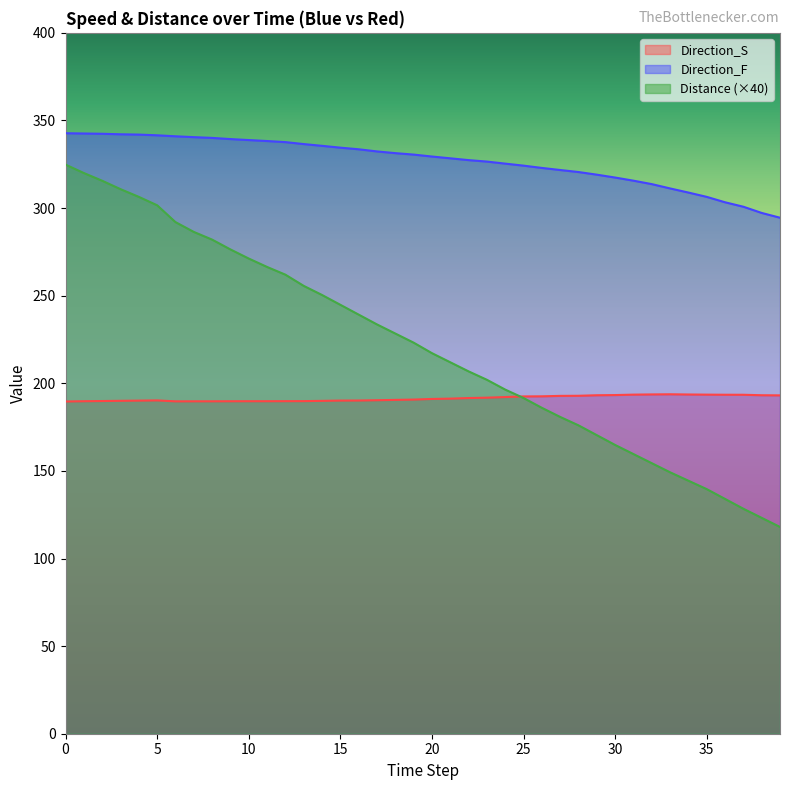

Which series has the largest total across all categories?

Direction_F